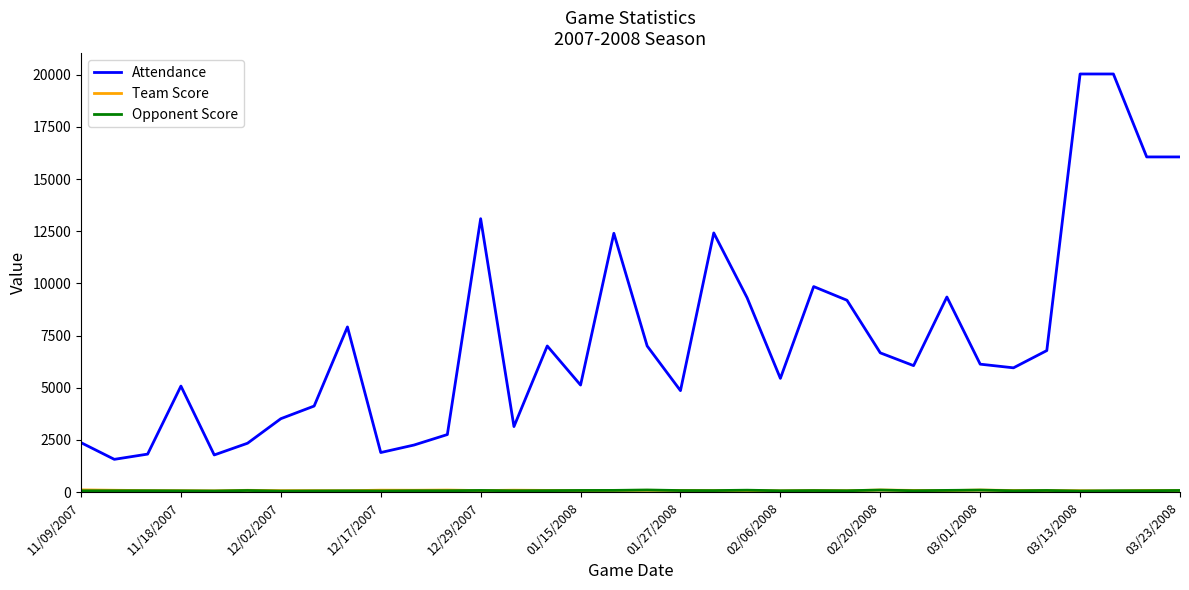

Which series has the widest spread of values?

Attendance